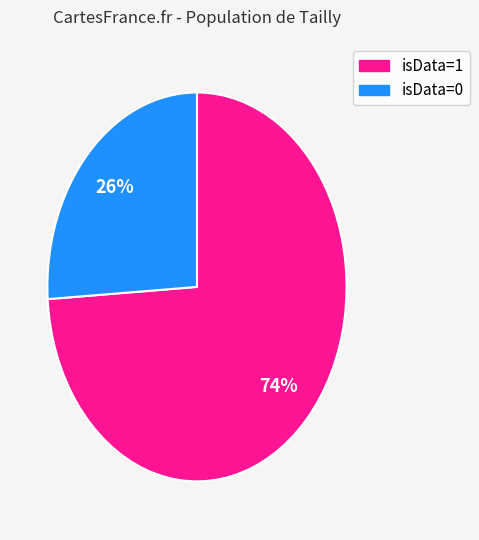

What percentage is the isData=1 slice, to the nearest percent?

74%